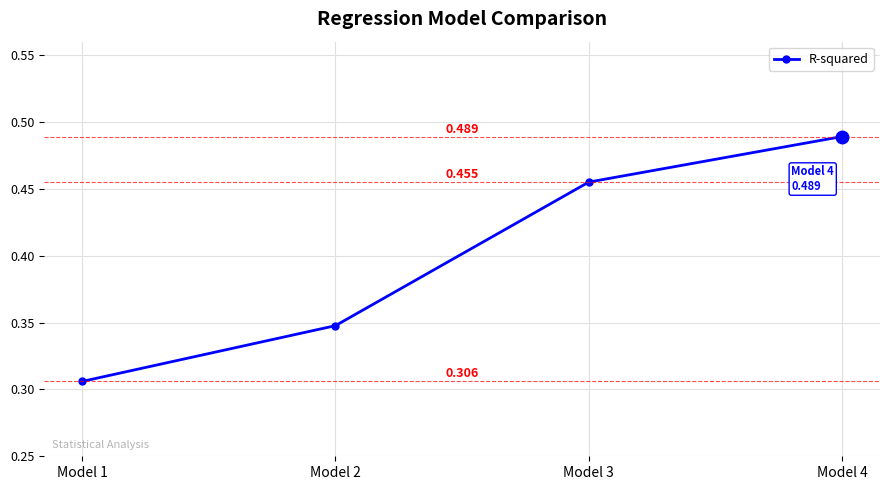

What is the sum of the values at Model 3 and Model 4?

0.9